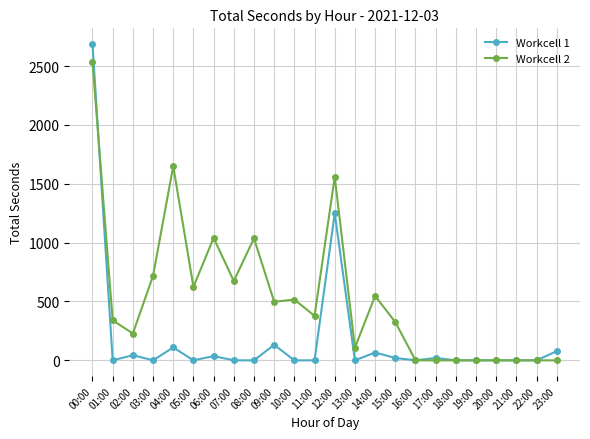

List the series in order of their overall mean, highest first.

Workcell 2, Workcell 1